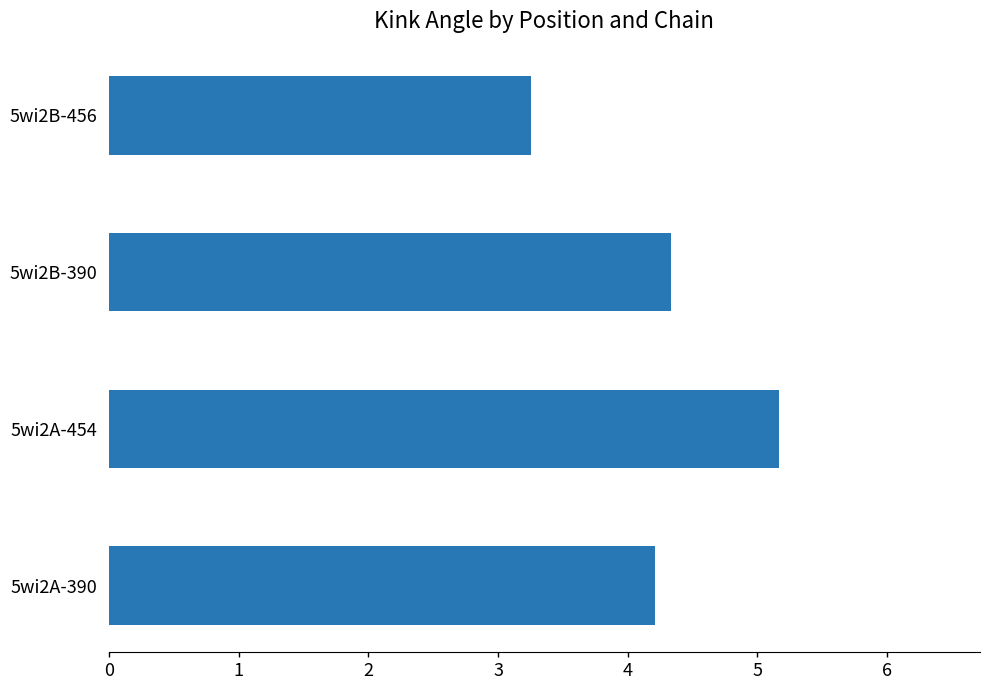

Rank the categories by value from lowest to highest.

5wi2B-456, 5wi2A-390, 5wi2B-390, 5wi2A-454